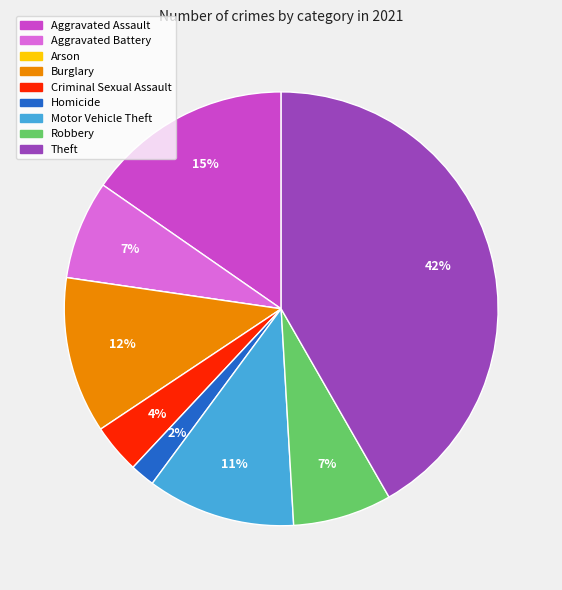

Which category has the biggest portion of the pie?

Theft